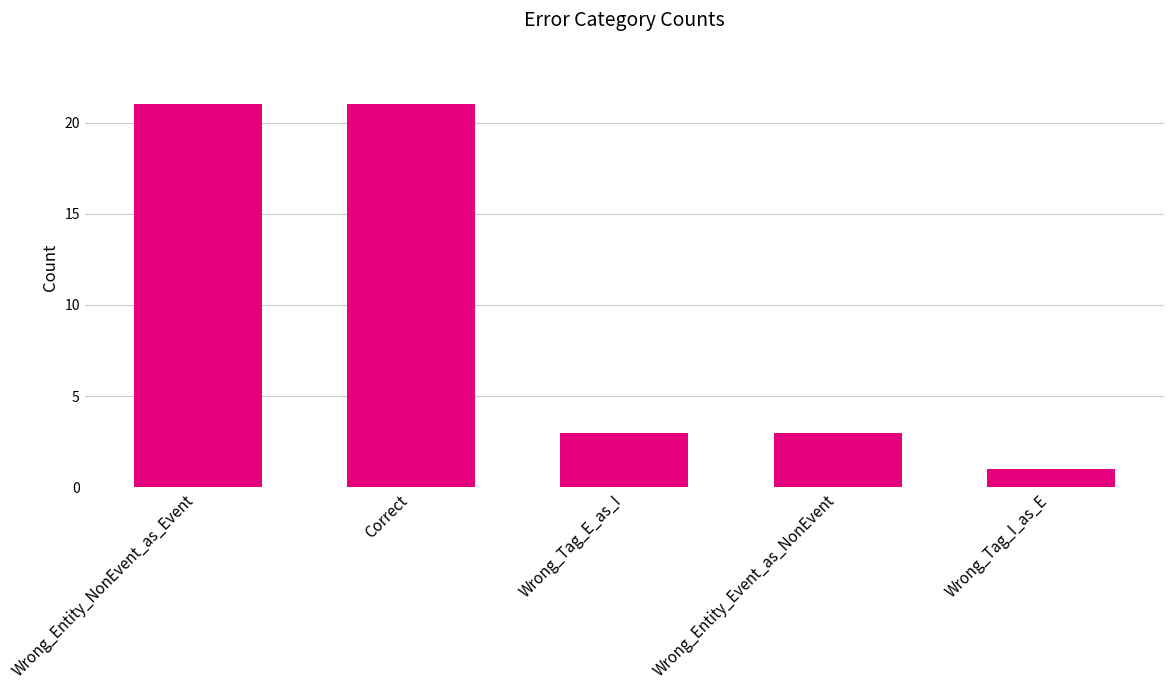

How many distinct data groups are displayed?

1